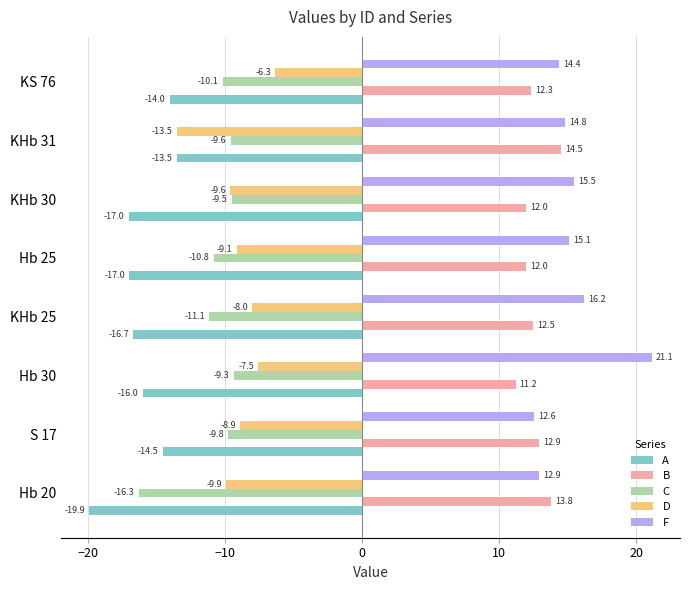

What is the minimum value shown in the chart?

-19.9